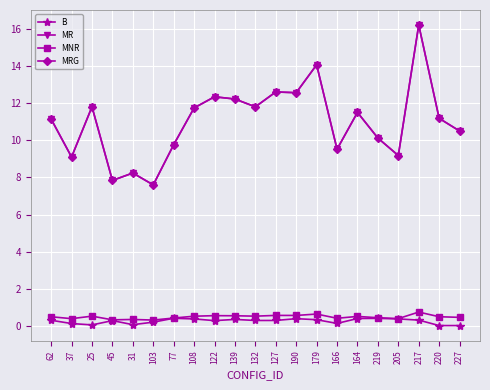

Reading left to right, extract all data points from this chart.

B: 0.3	0.1	0.1	0.3	0.1	0.2	0.4	0.4	0.3	0.4	0.3	0.3	0.4	0.3	0.1	0.4	0.4	0.4	0.3	0.0	0.0
MR: 11.1	9.1	11.8	7.8	8.2	7.6	9.8	11.7	12.3	12.2	11.8	12.6	12.6	14.1	9.5	11.5	10.1	9.2	16.2	11.2	10.5
MNR: 0.5	0.4	0.5	0.3	0.4	0.3	0.4	0.5	0.6	0.6	0.5	0.6	0.6	0.7	0.4	0.5	0.5	0.4	0.8	0.5	0.5
MRG: 11.1	9.1	11.8	7.8	8.2	7.6	9.8	11.7	12.3	12.2	11.8	12.6	12.6	14.1	9.5	11.5	10.1	9.2	16.2	11.2	10.5